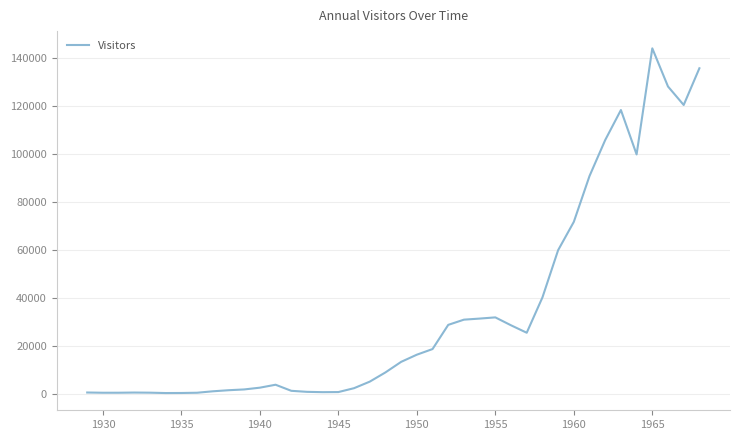

What is the greatest value displayed?

143900